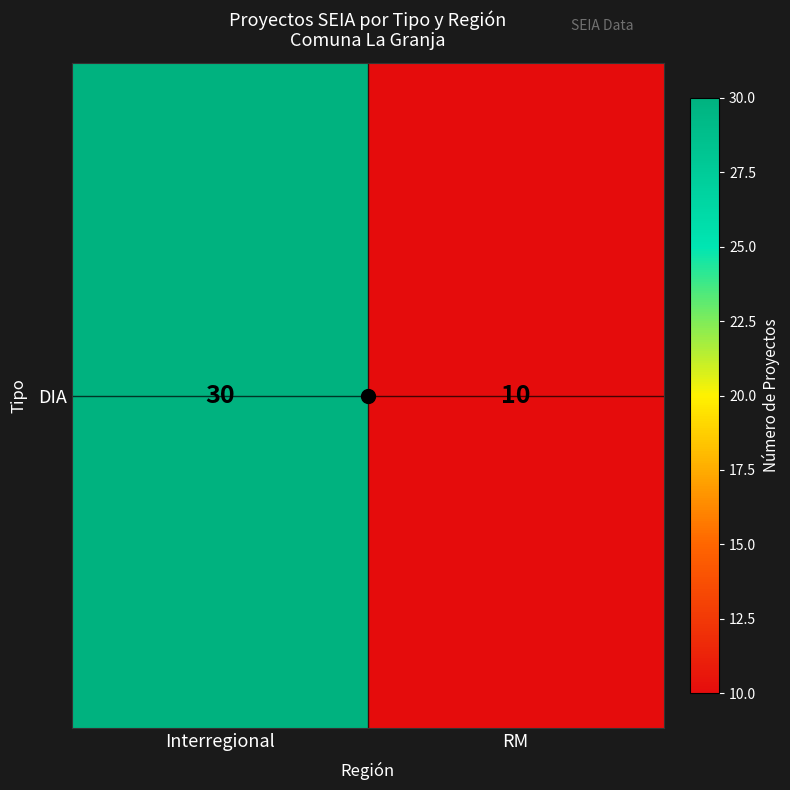

How many values are between 10 and 30?

2